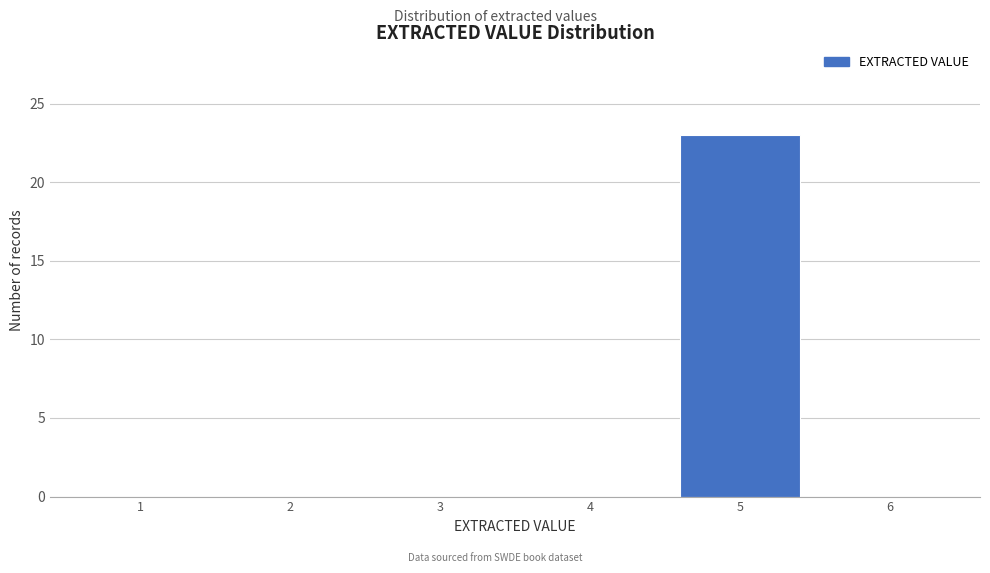

Reading left to right, extract all data points from this chart.

1=0	2=0	3=0	4=0	5=23	6=0